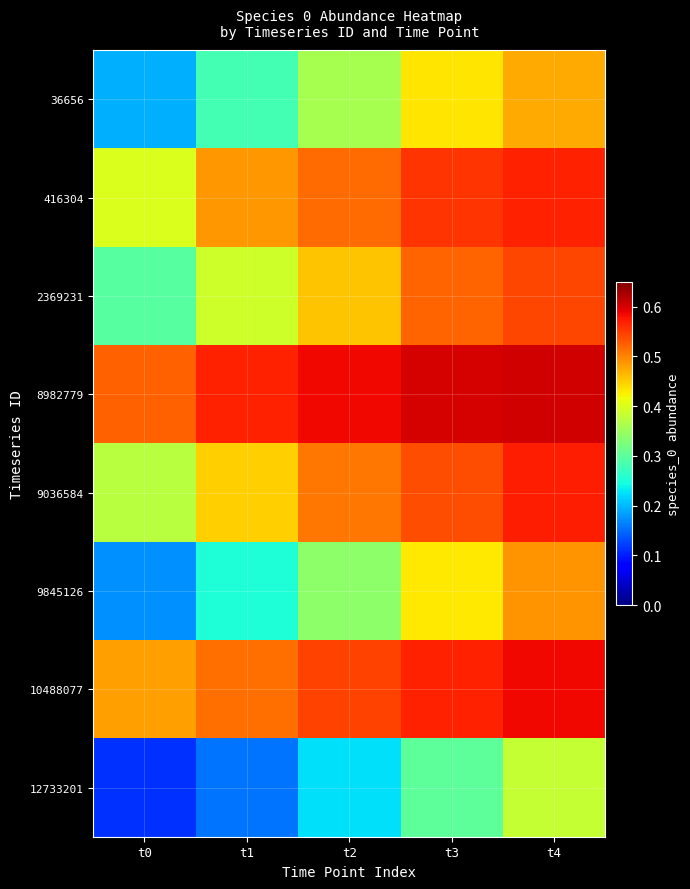

Reading left to right, list all the values displayed in this chart.

36656: t0=0.2	t1=0.3	t2=0.4	t3=0.4	t4=0.5
416304: t0=0.4	t1=0.5	t2=0.5	t3=0.6	t4=0.6
2369231: t0=0.3	t1=0.4	t2=0.5	t3=0.5	t4=0.5
8982779: t0=0.5	t1=0.6	t2=0.6	t3=0.6	t4=0.6
9036584: t0=0.4	t1=0.4	t2=0.5	t3=0.5	t4=0.6
9845126: t0=0.2	t1=0.3	t2=0.3	t3=0.4	t4=0.5
10488077: t0=0.5	t1=0.5	t2=0.5	t3=0.6	t4=0.6
12733201: t0=0.1	t1=0.2	t2=0.2	t3=0.3	t4=0.4